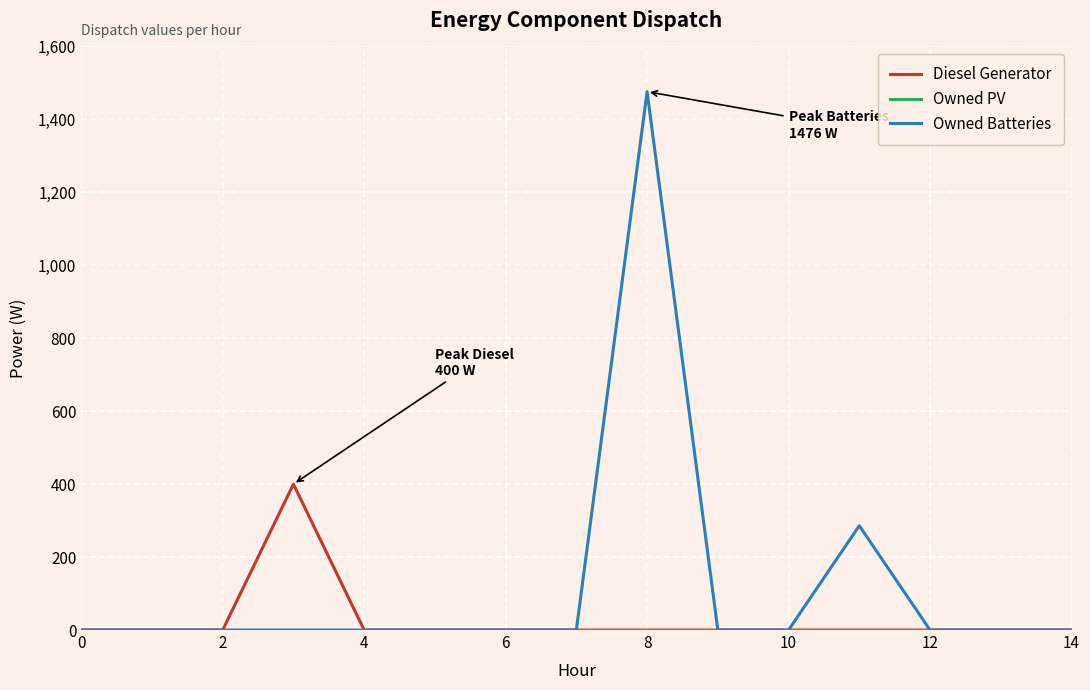

How many lines are shown in the chart?

3